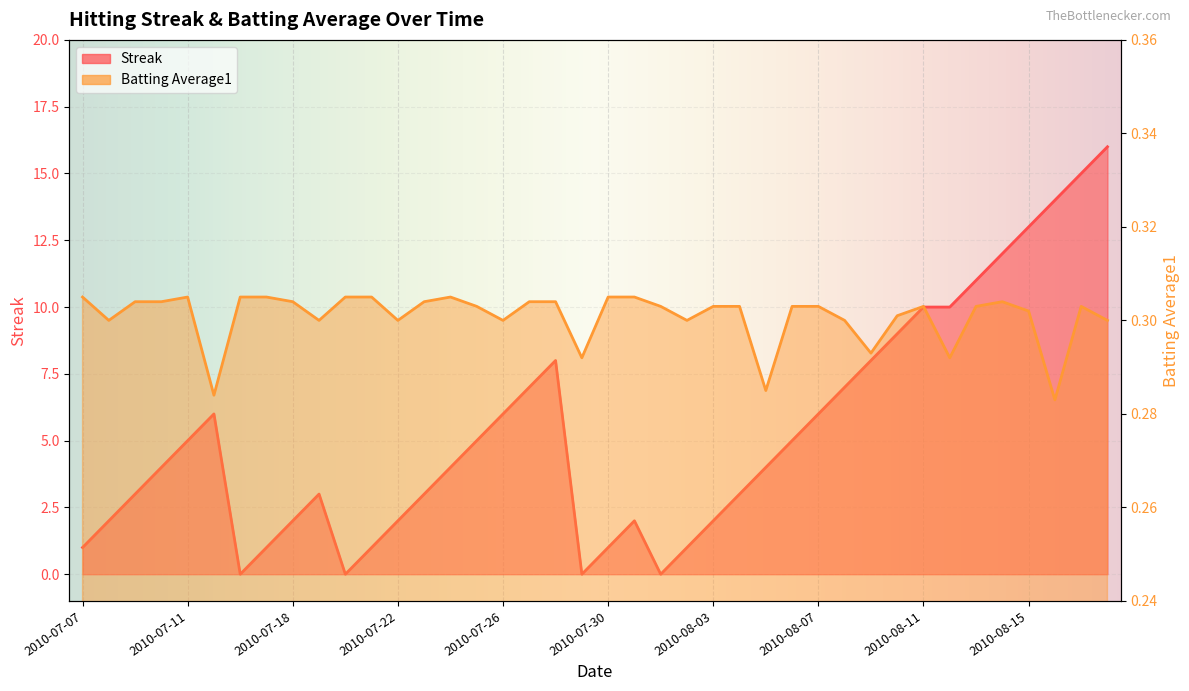

How many lines are shown in the chart?

2